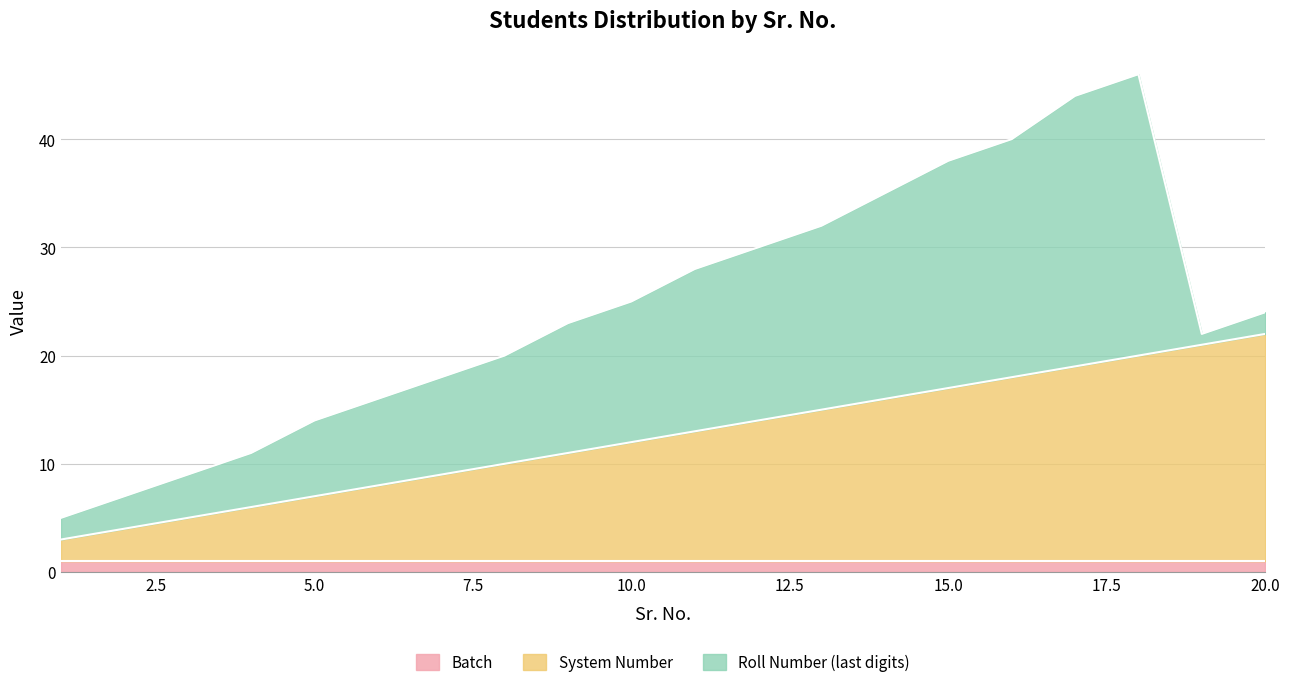

Reading left to right, extract all data points from this chart.

Batch: 1	1	1	1	1	1	1	1	1	1	1	1	1	1	1	1	1	1	1	1
System Number: 2	3	4	5	6	7	8	9	10	11	12	13	14	15	16	17	18	19	20	21
Roll Number (scaled): 2	3	4	5	7	8	9	10	12	13	15	16	17	19	21	22	25	26	1	2